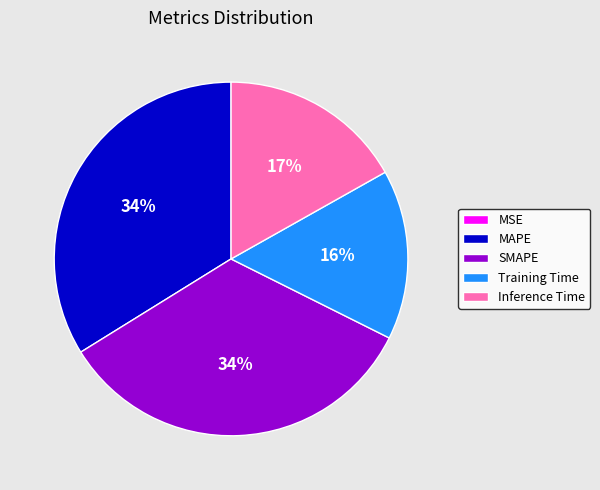

True or false: Inference Time accounts for 32% of the total.

False